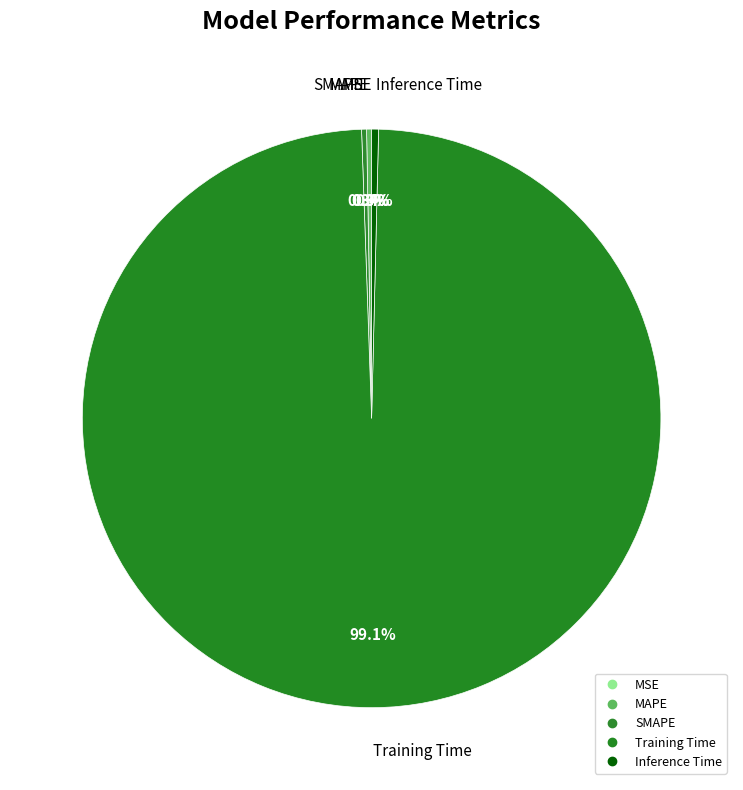

Is there a majority slice in this chart?

Yes